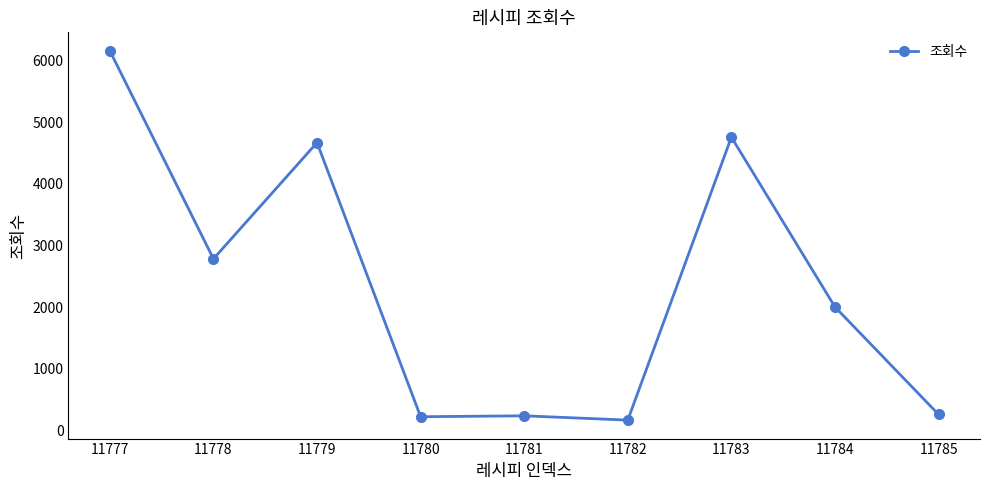

What is the difference between the maximum and minimum values?

5997